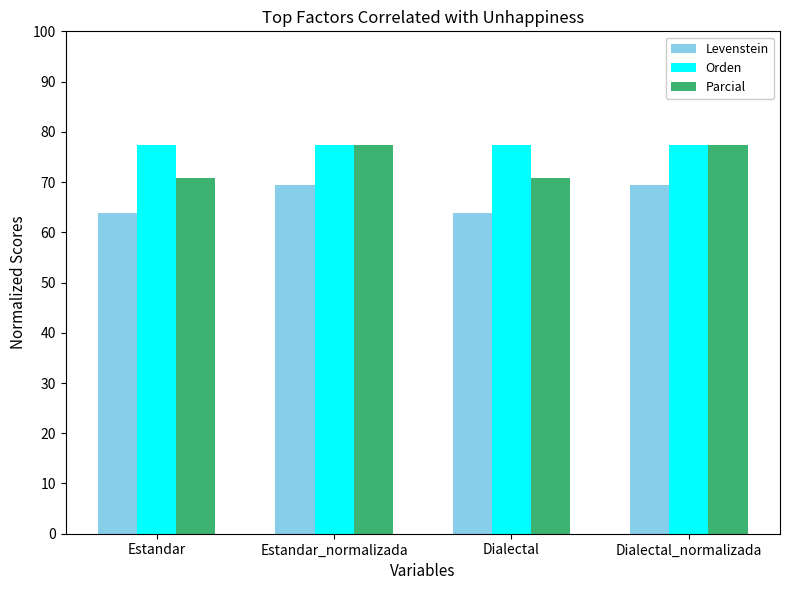

Which series has the widest spread of values?

Parcial